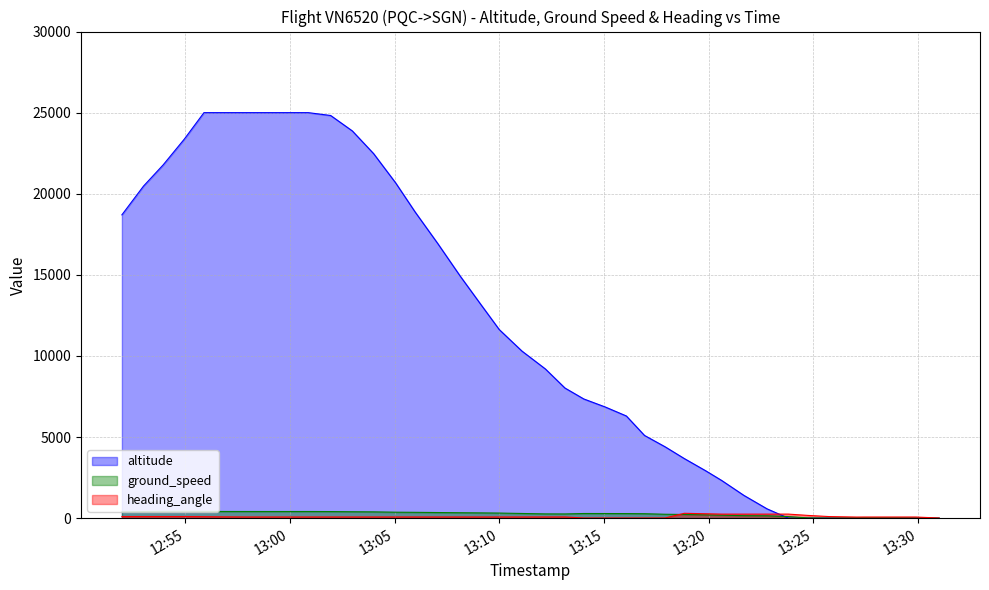

At which category does ground_speed reach its first local valley?

13:20